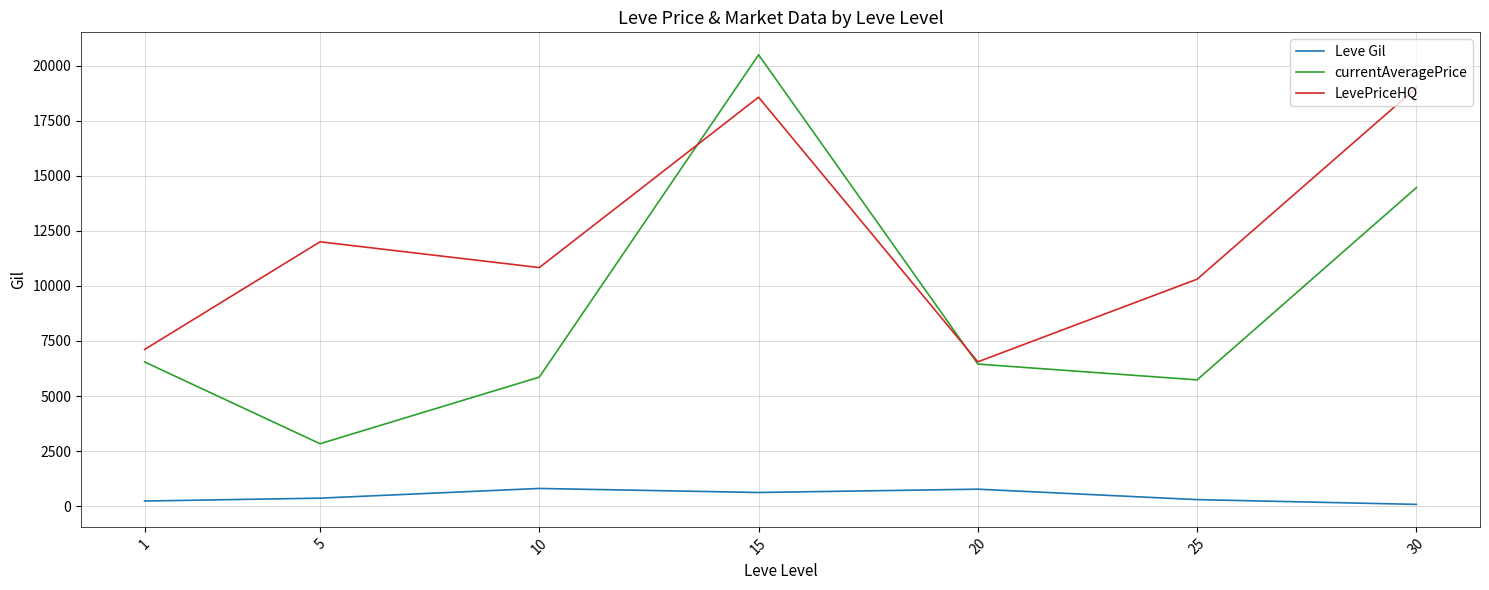

The value of LevePriceHQ at 25 is 10307.2. True or false?

True